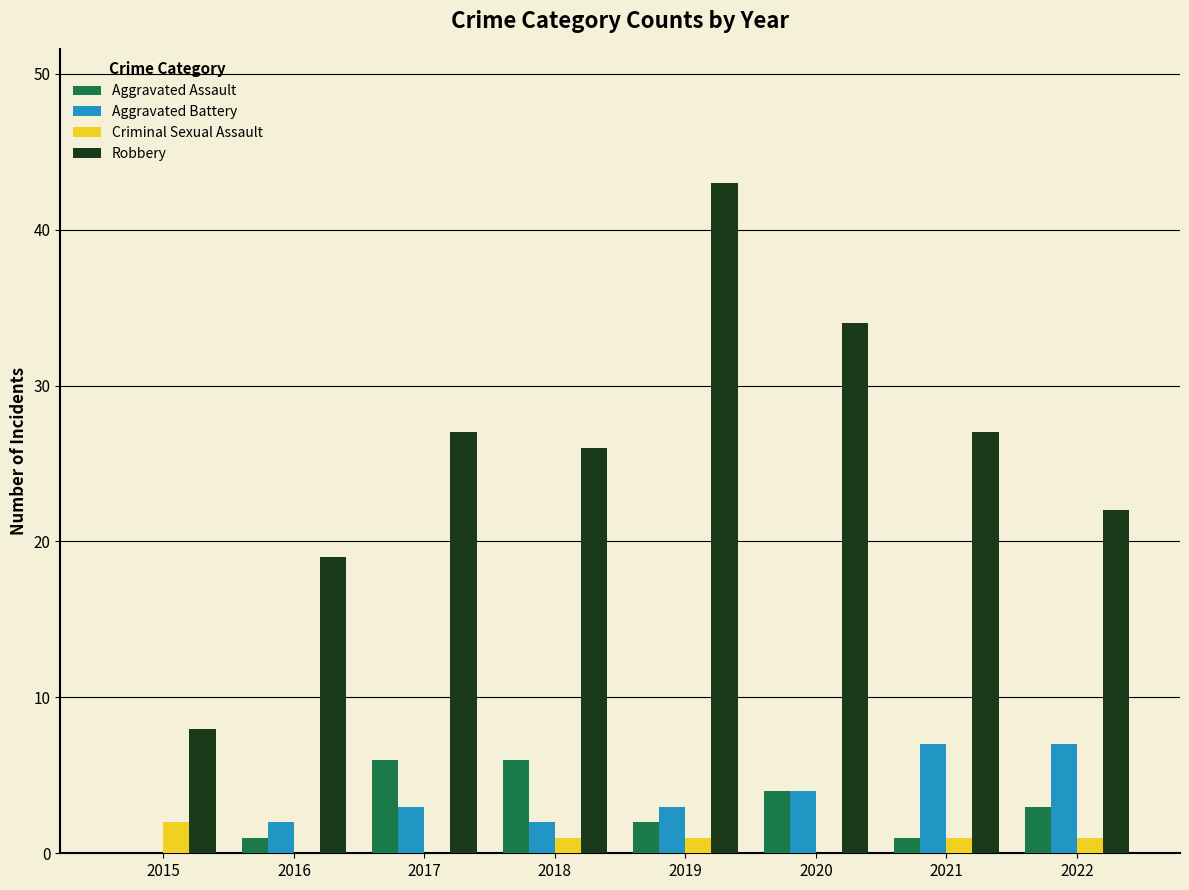

Count the number of categories in the chart.

8